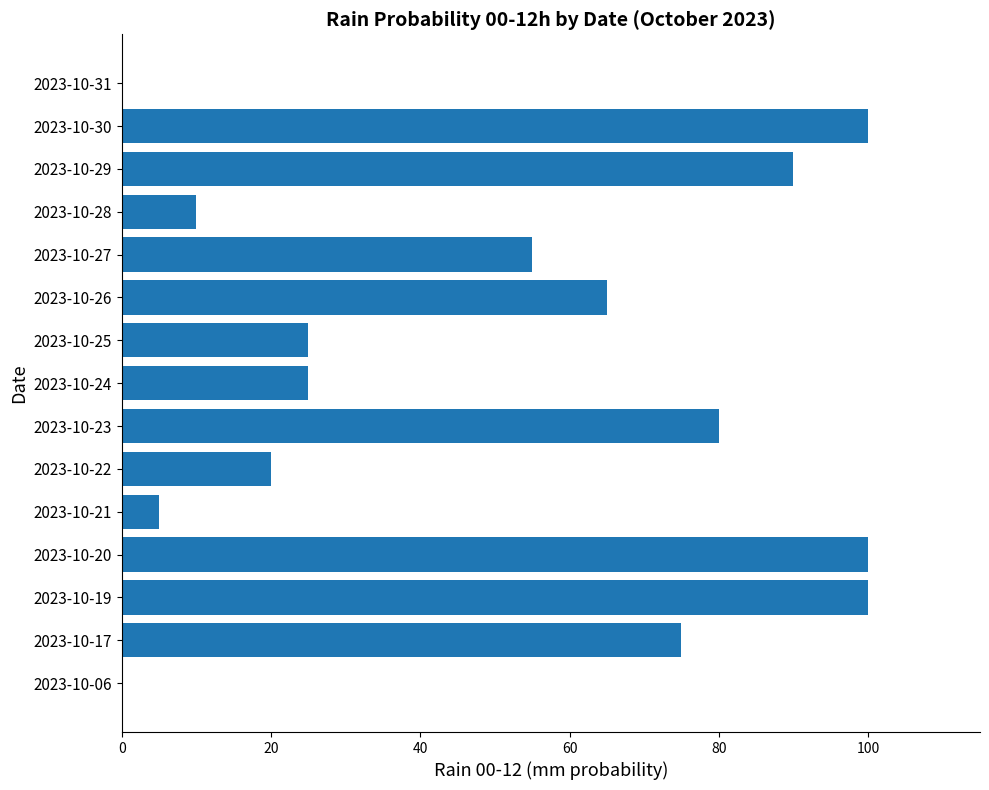

How many data points does each series have?

15